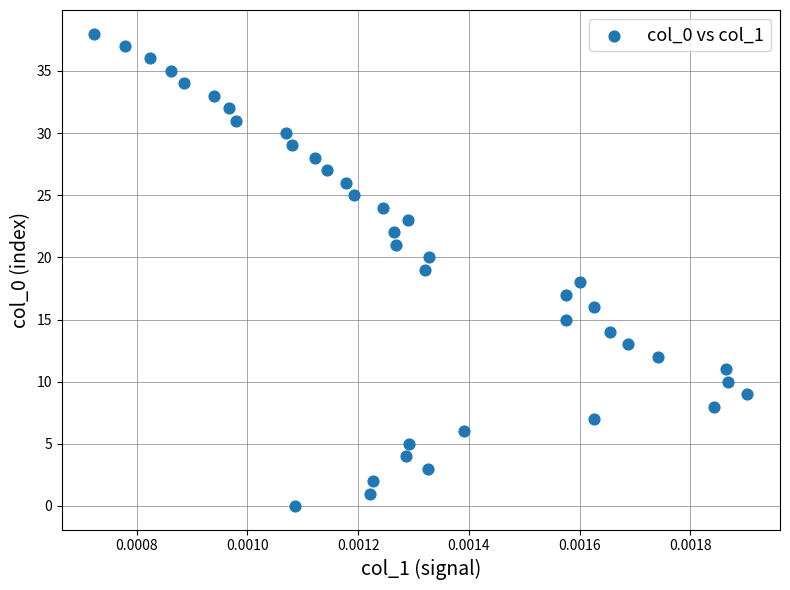

What is the range of Y values (max minus min)?

38